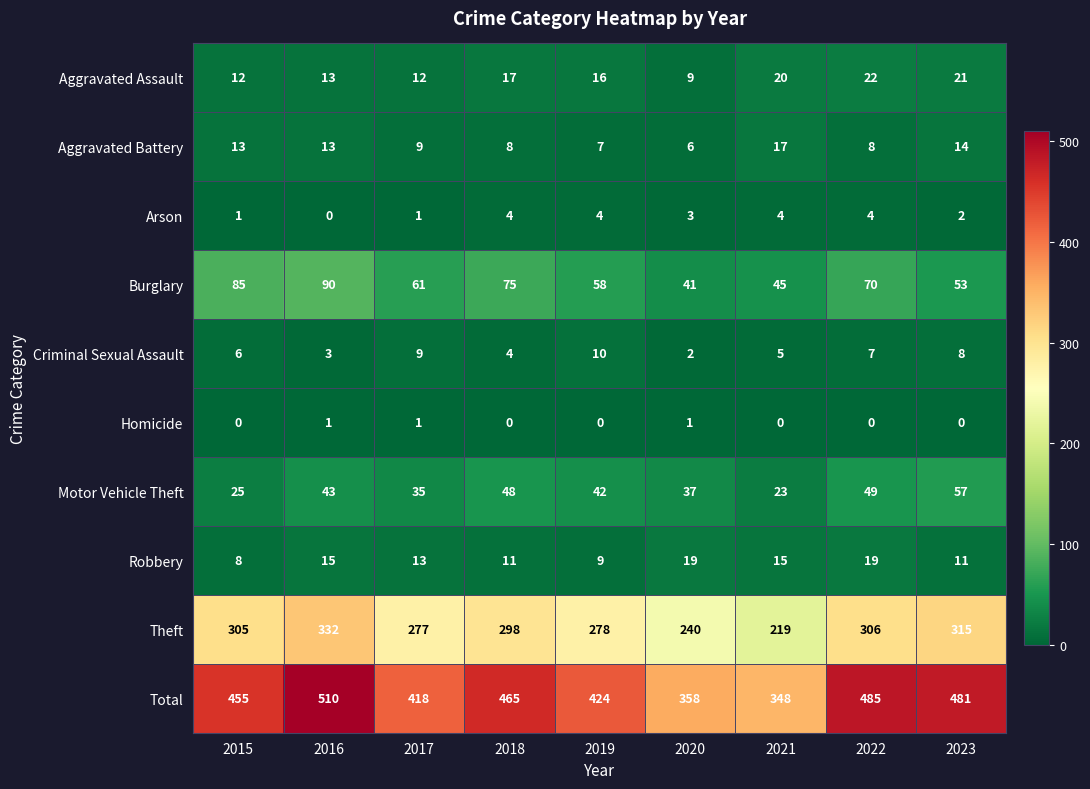

The Total series shows 455 at 2015. True or false?

True